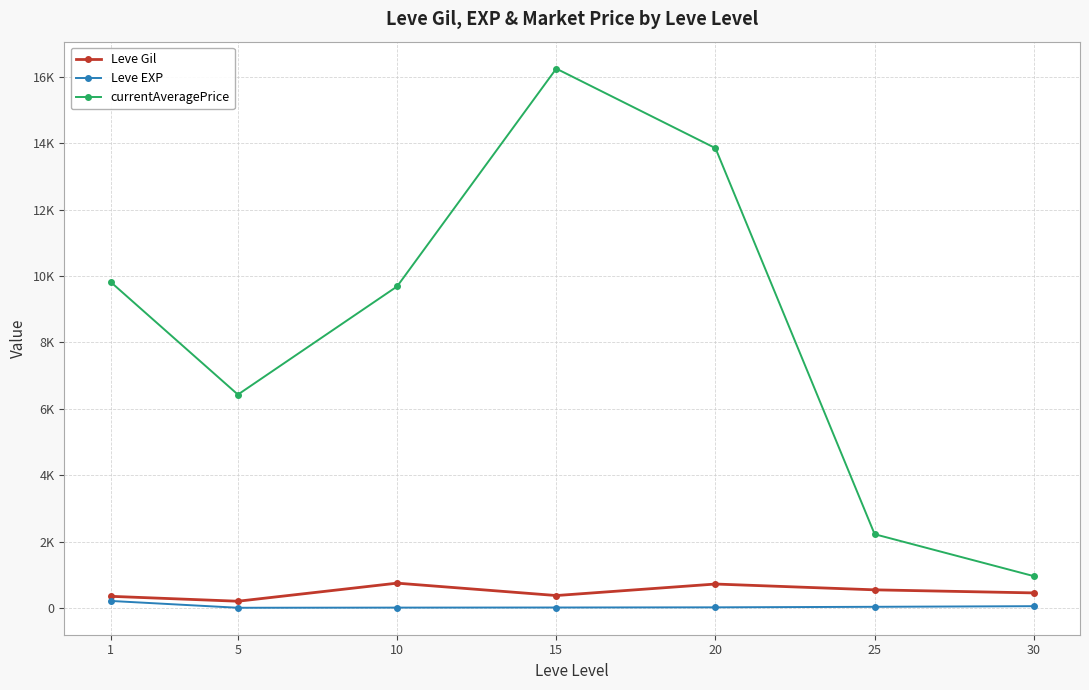

True or false: currentAveragePrice and Leve Gil cross at least once.

False